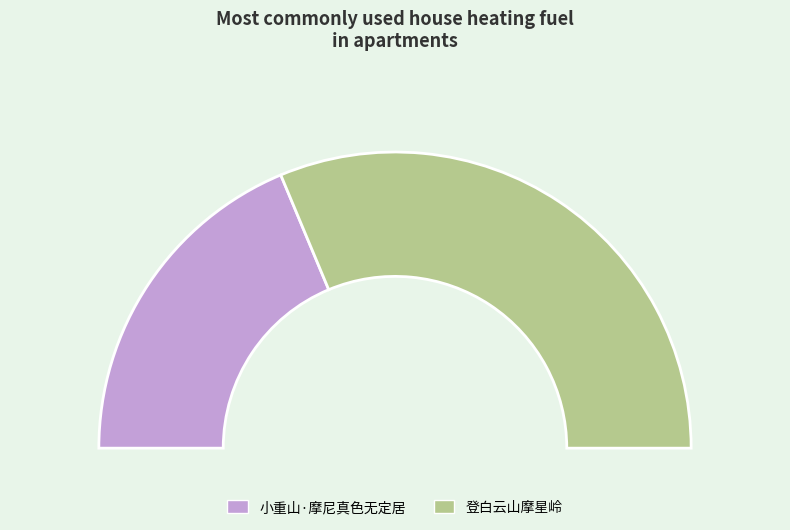

Between 登白云山摩星岭 and 小重山·摩尼真色无定居, which is larger?

登白云山摩星岭